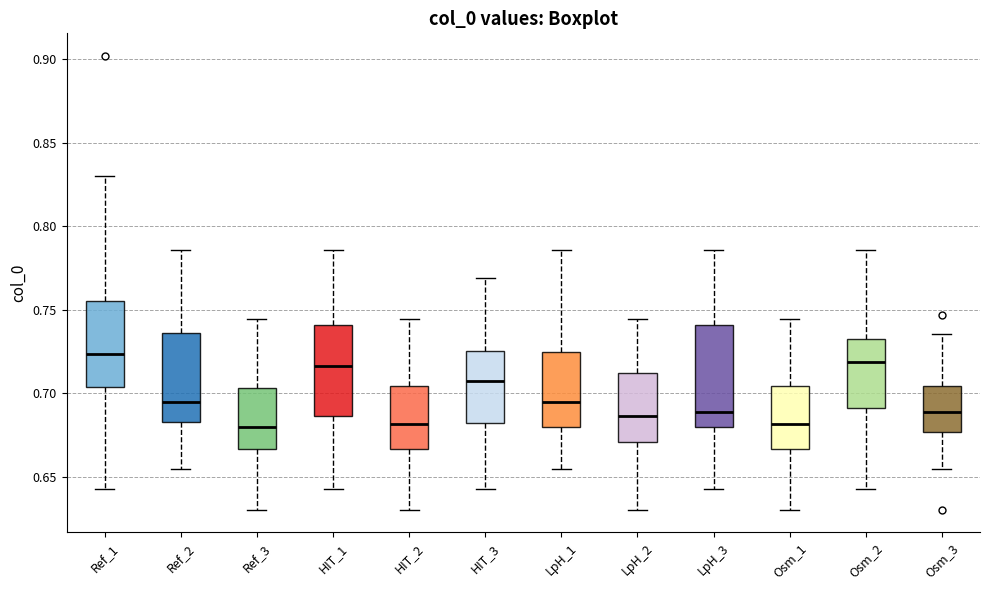

Where does the lower whisker of the box for HIT_1 end on the y-axis? The values are not printed on the chart, so give them approximately, as read against the axis.

0.645